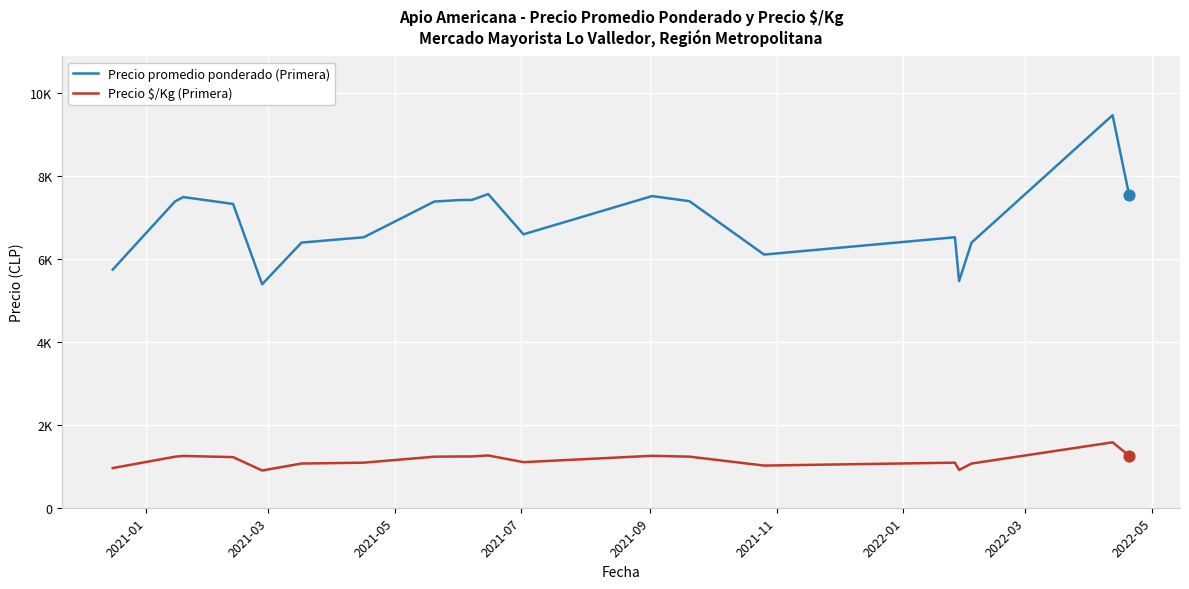

What are all the series names shown in the legend?

Precio promedio ponderado (Primera), Precio $/Kg (Primera)